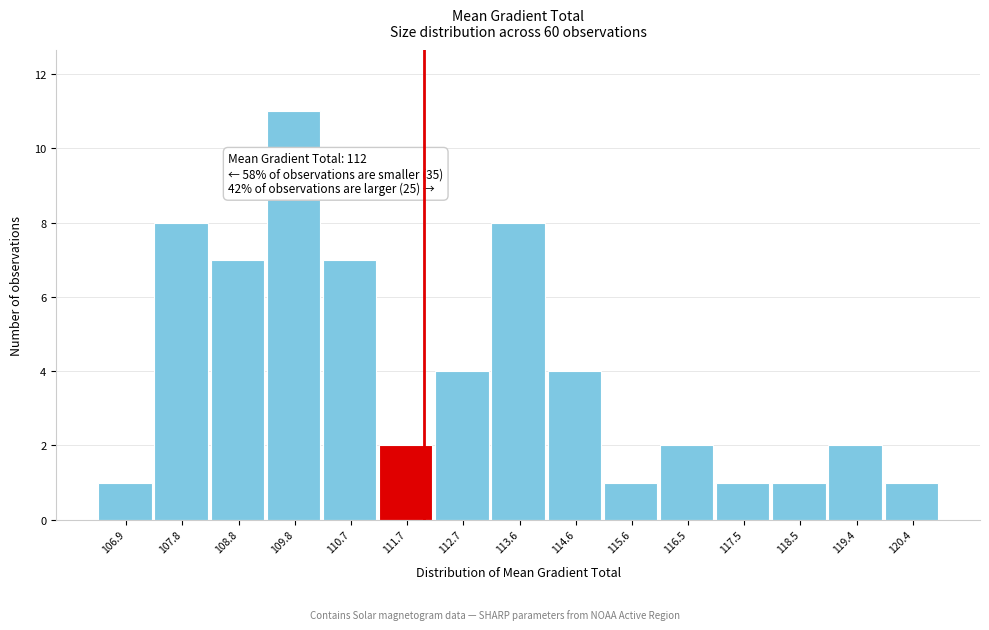

Over which range of the x-axis is the bar tallest?

109.3 to 110.3